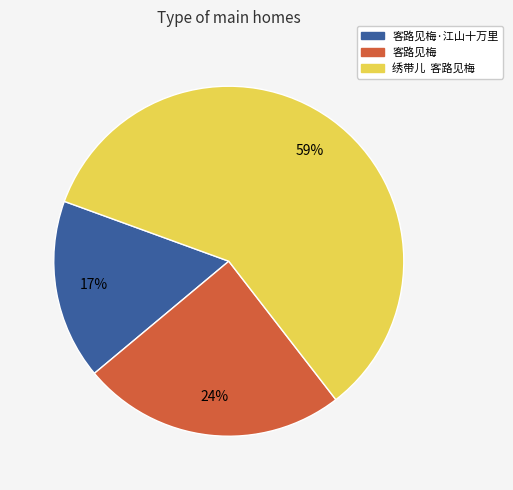

To the nearest percent, what is the average slice percentage?

33%